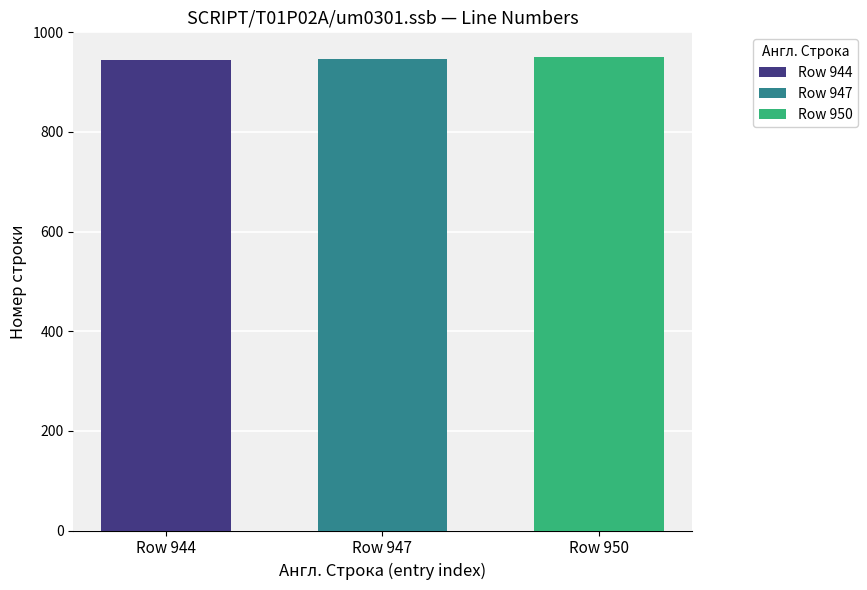

True or false: Row 950 has a value of 485 at Row 947.

False